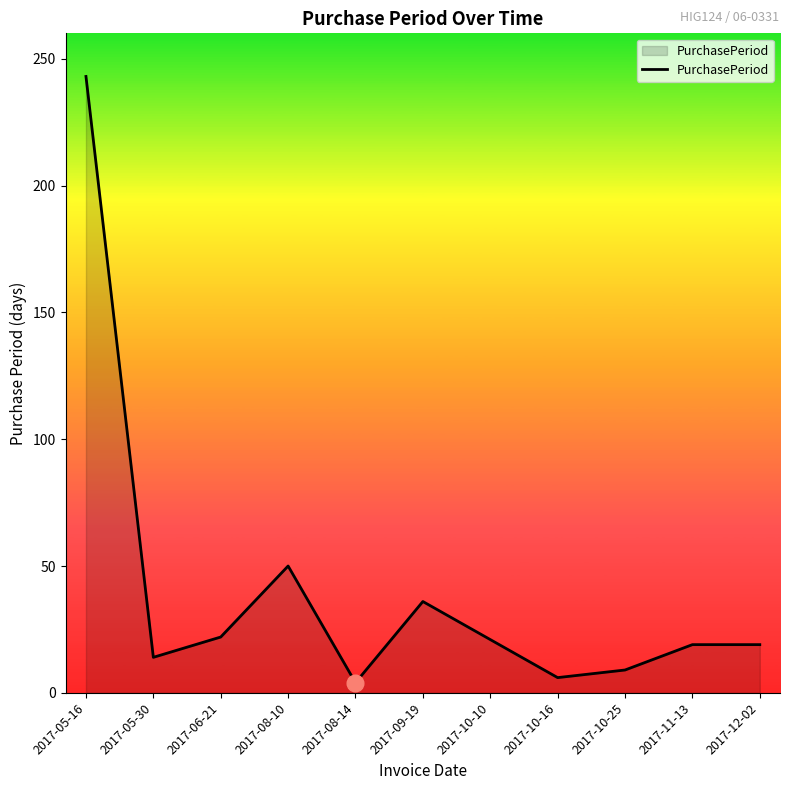

What is the maximum value shown in the chart?

243